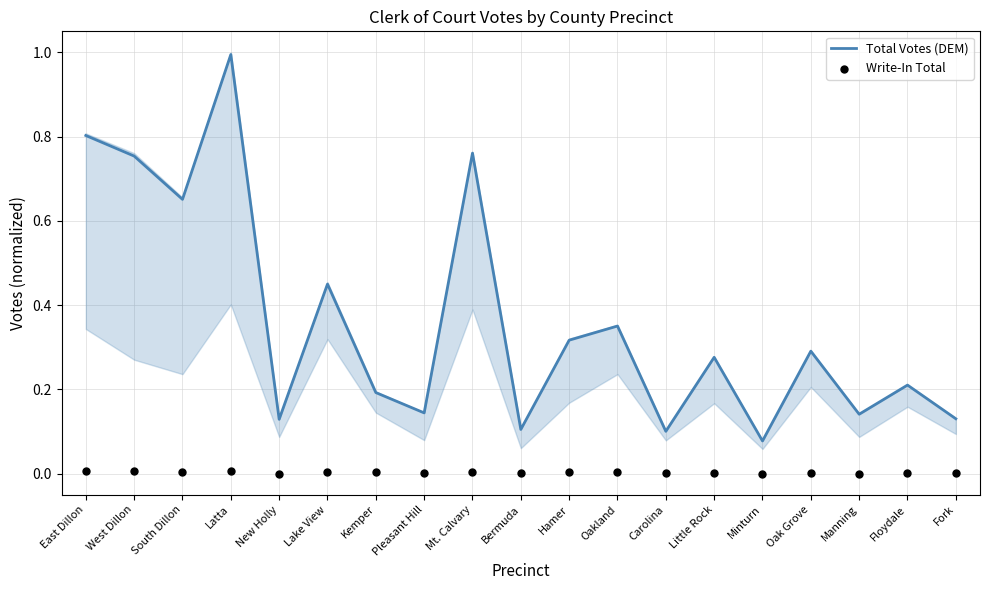

Is the value of Write-In Total at New Holly greater than the value of Total Votes (DEM) at Oakland?

No